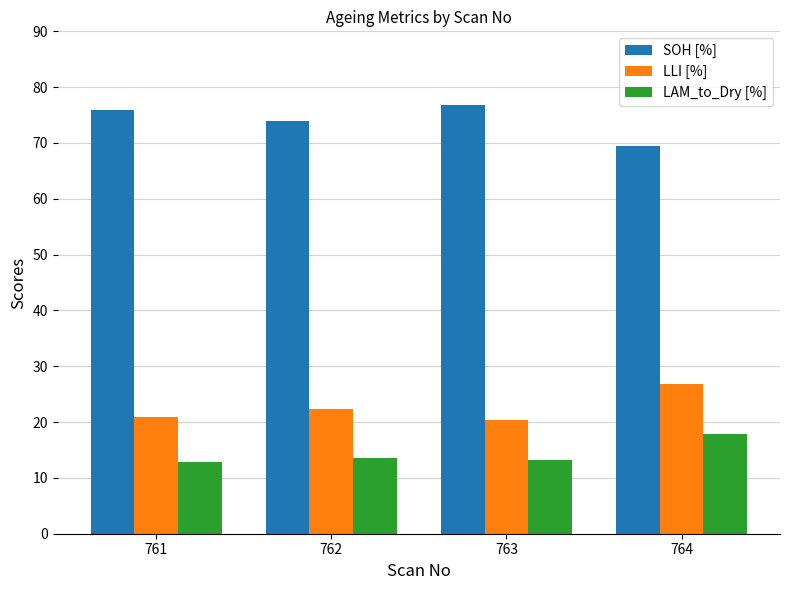

What is the difference between the highest and lowest values at 762?

60.5